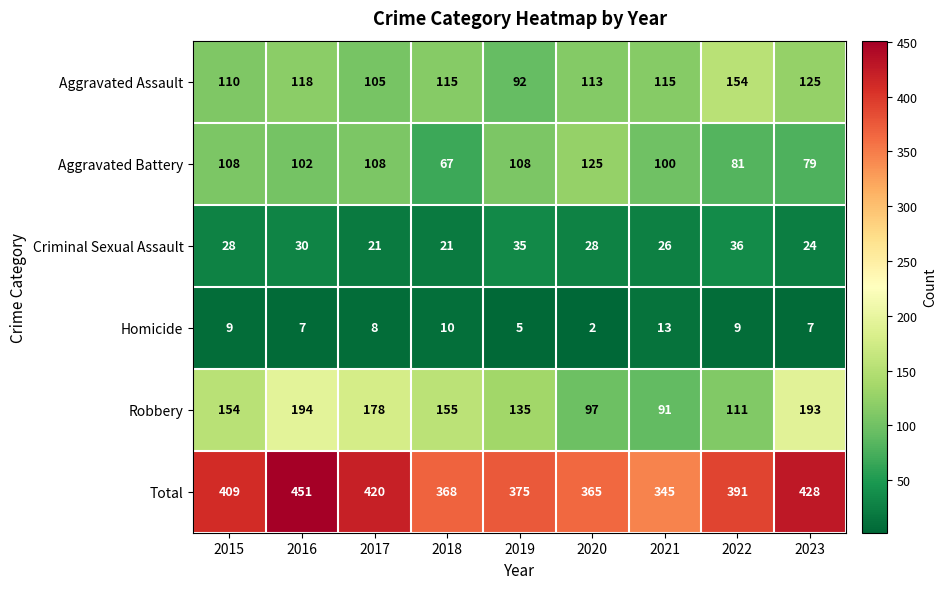

At which category is the sum across all series the highest?

2016